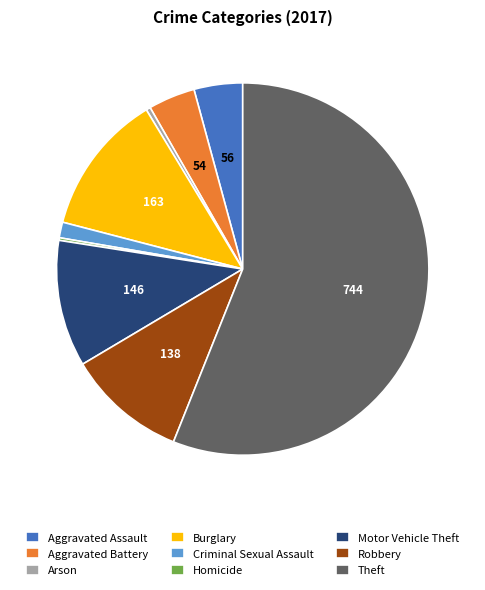

Is the sum of Motor Vehicle Theft and Arson greater than half?

No